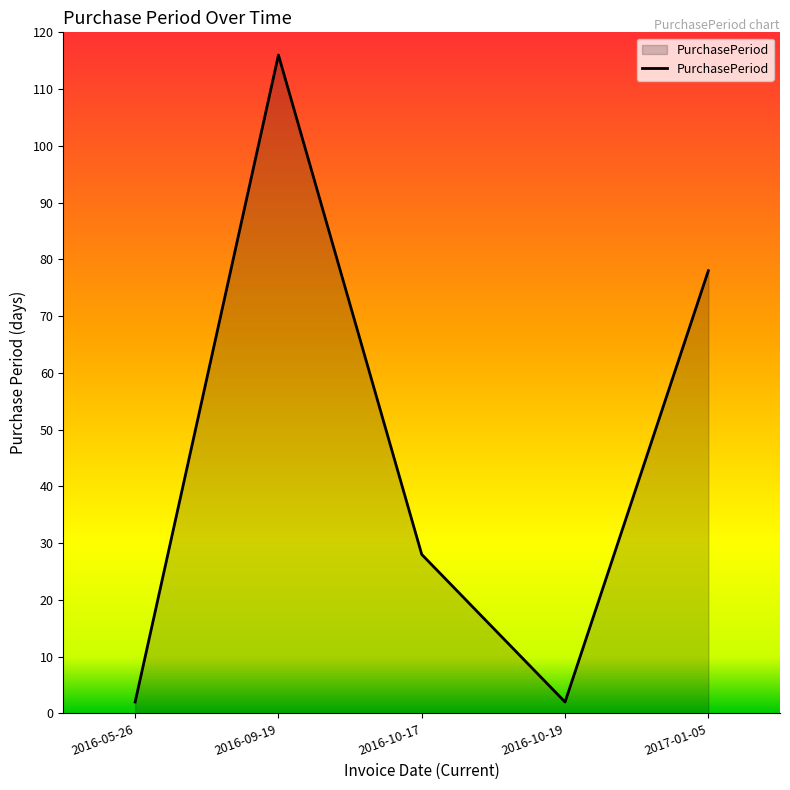

Reading right to left, what are all the values shown in this chart?

78	2	28	116	2